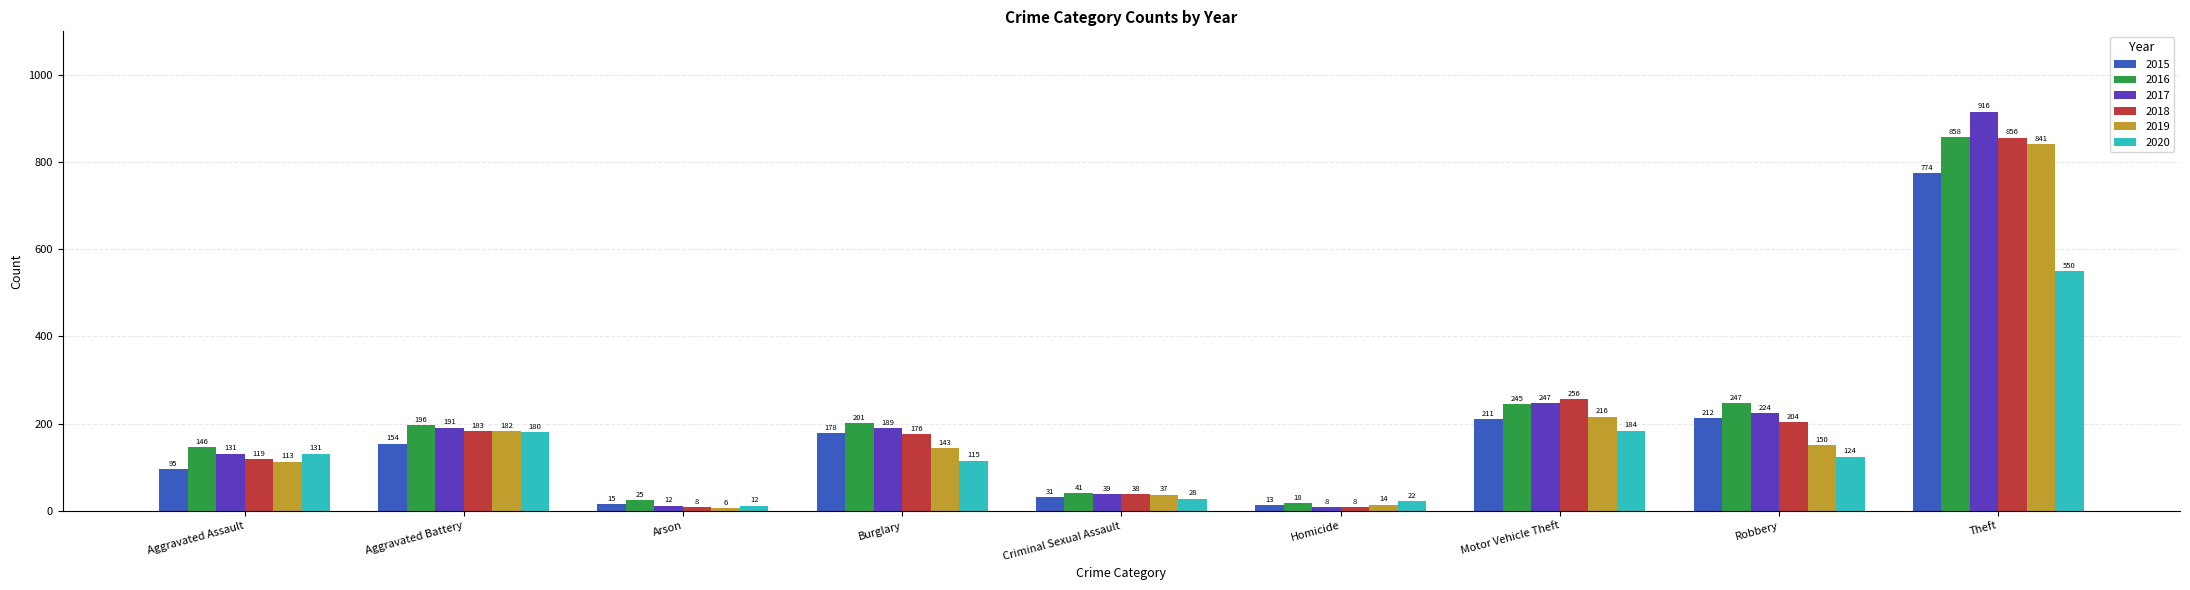

What is the difference between the 2020 values at Aggravated Battery and Burglary?

65